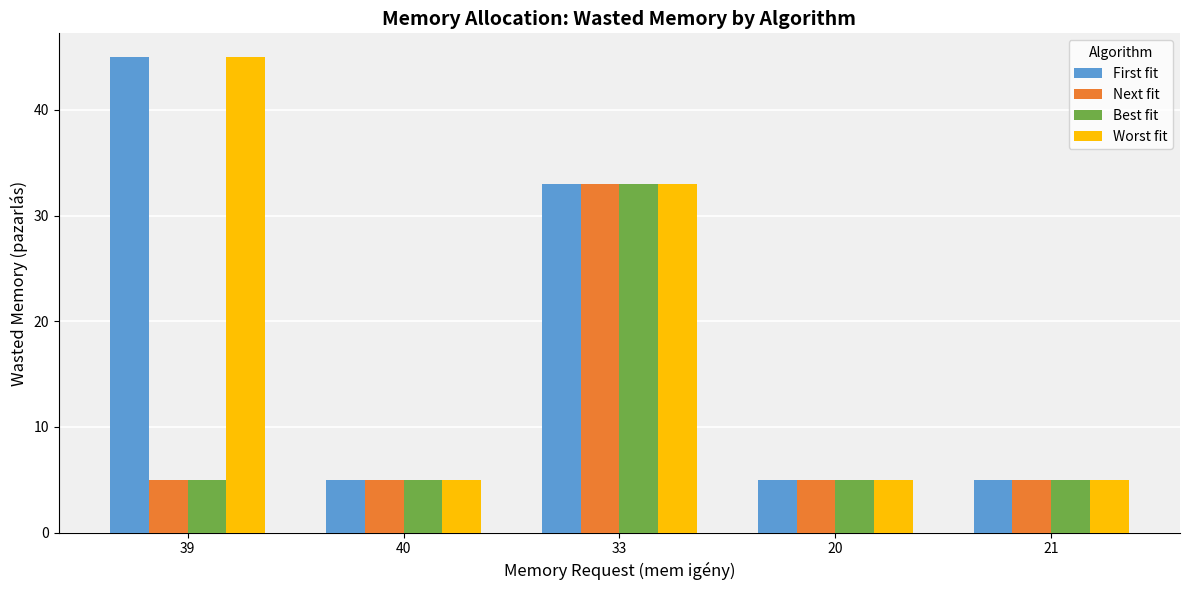

What are all the series names shown in the legend?

First fit, Next fit, Best fit, Worst fit